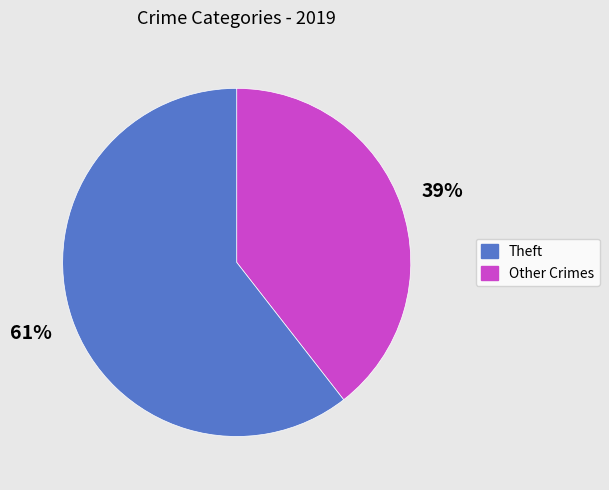

To the nearest percent, what is the average slice percentage?

50%